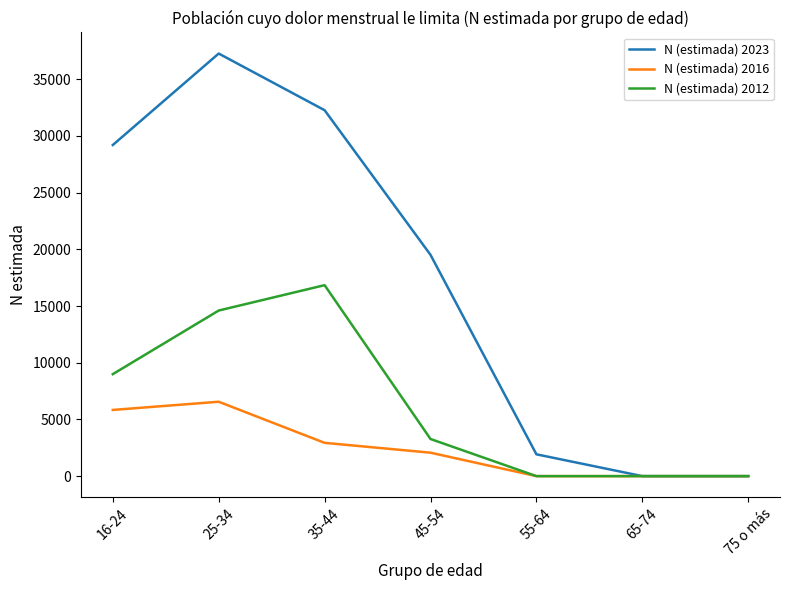

Rank the series by their maximum value, from lowest to highest.

N (estimada) 2016, N (estimada) 2012, N (estimada) 2023